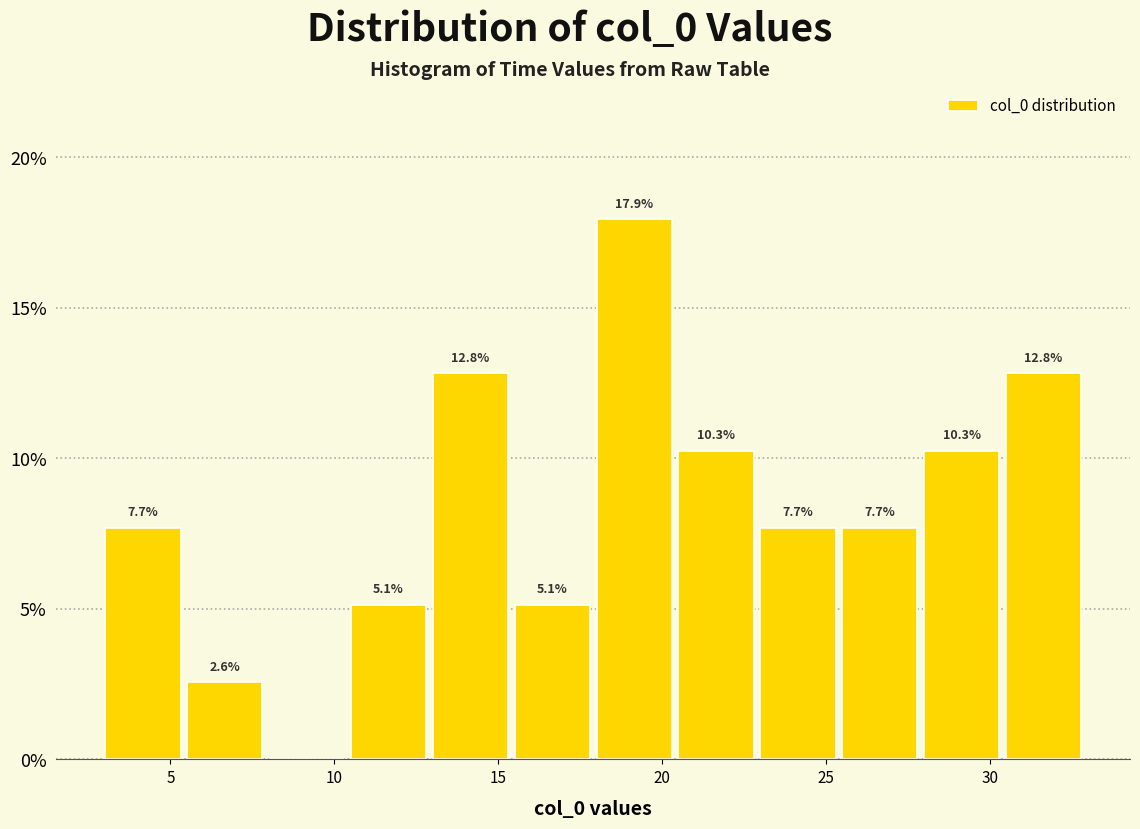

Over which range of the x-axis is the bar tallest?

18.0 to 20.5